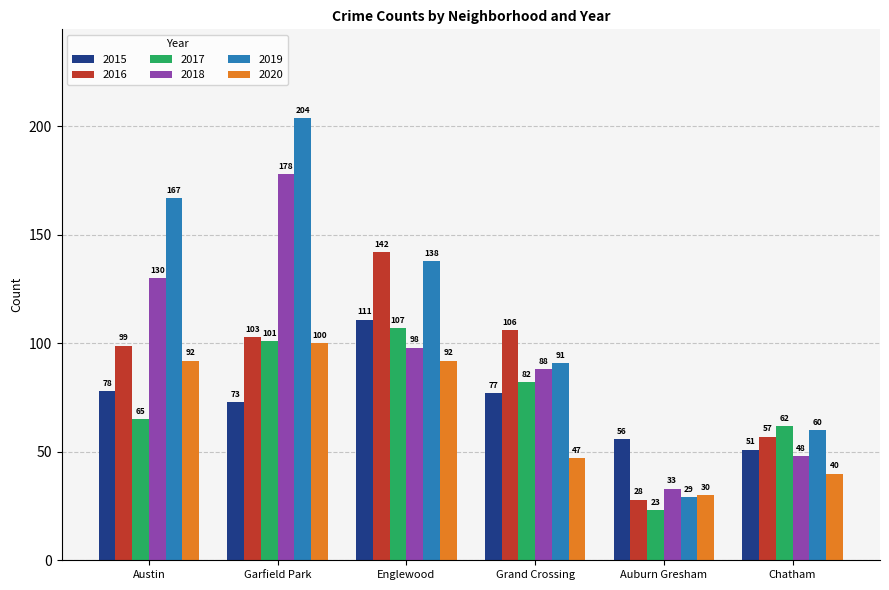

Reading right to left, transcribe all the data shown in this chart.

2015: 51	56	77	111	73	78
2016: 57	28	106	142	103	99
2017: 62	23	82	107	101	65
2018: 48	33	88	98	178	130
2019: 60	29	91	138	204	167
2020: 40	30	47	92	100	92